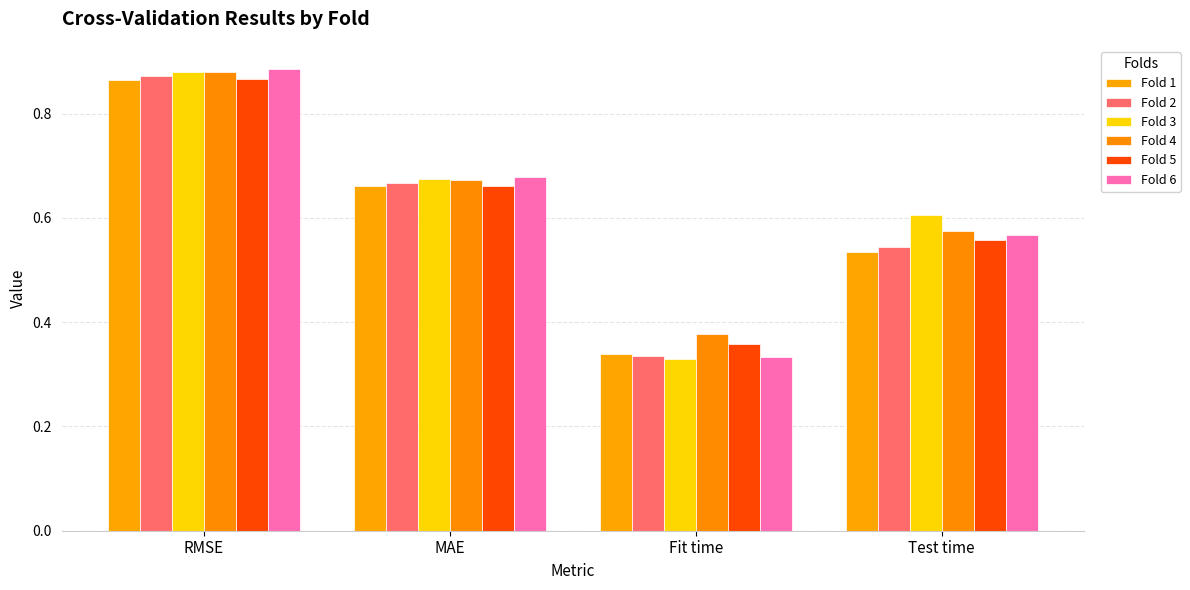

What are all the series names shown in the legend?

Fold 1, Fold 2, Fold 3, Fold 4, Fold 5, Fold 6